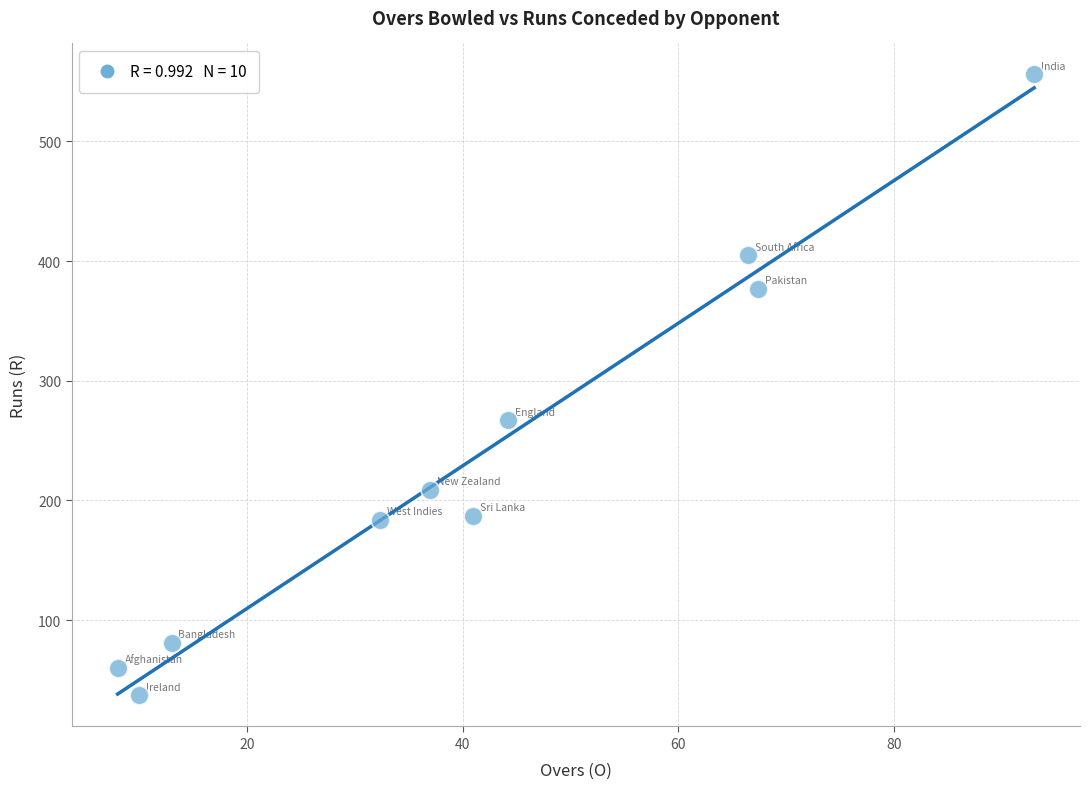

What is the range of Y values (max minus min)?

519